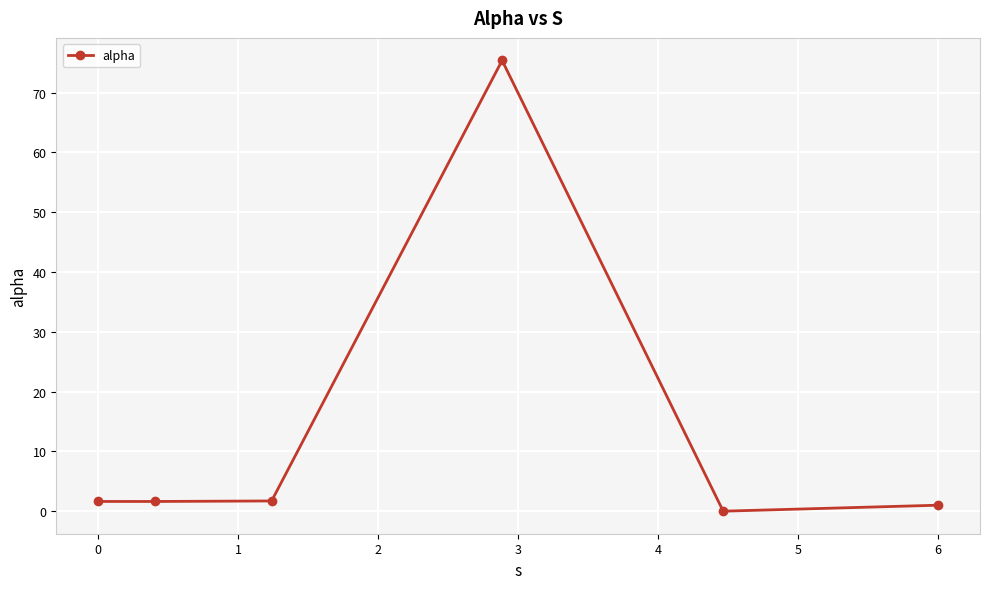

What is the average value?

13.6